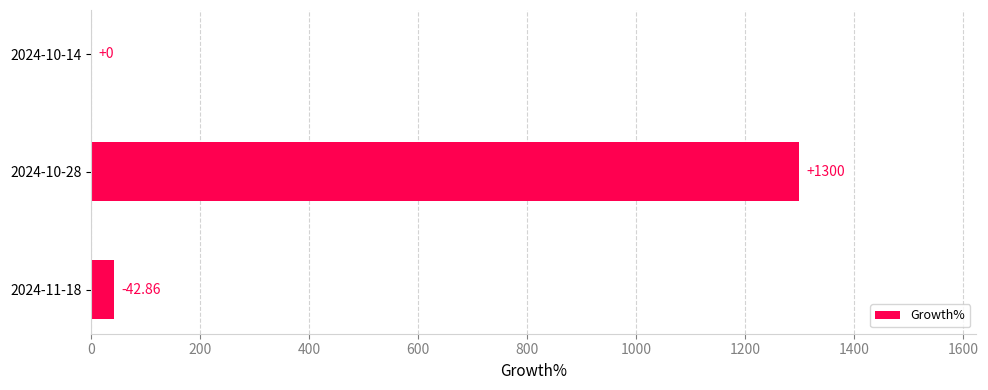

At which category does the chart reach its peak across all series?

2024-10-28